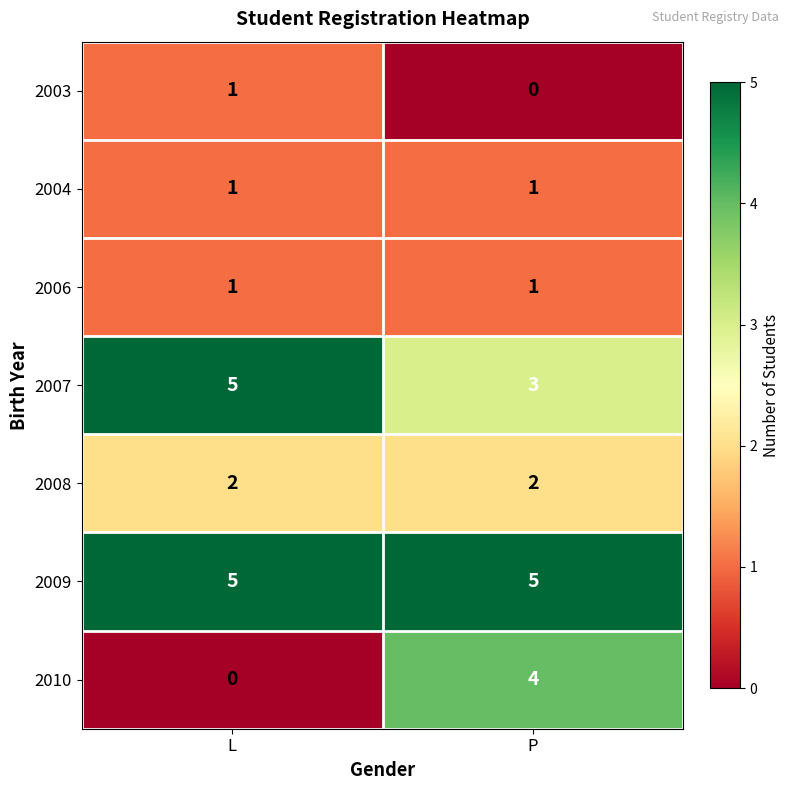

Which series changed the most between L and P?

2010